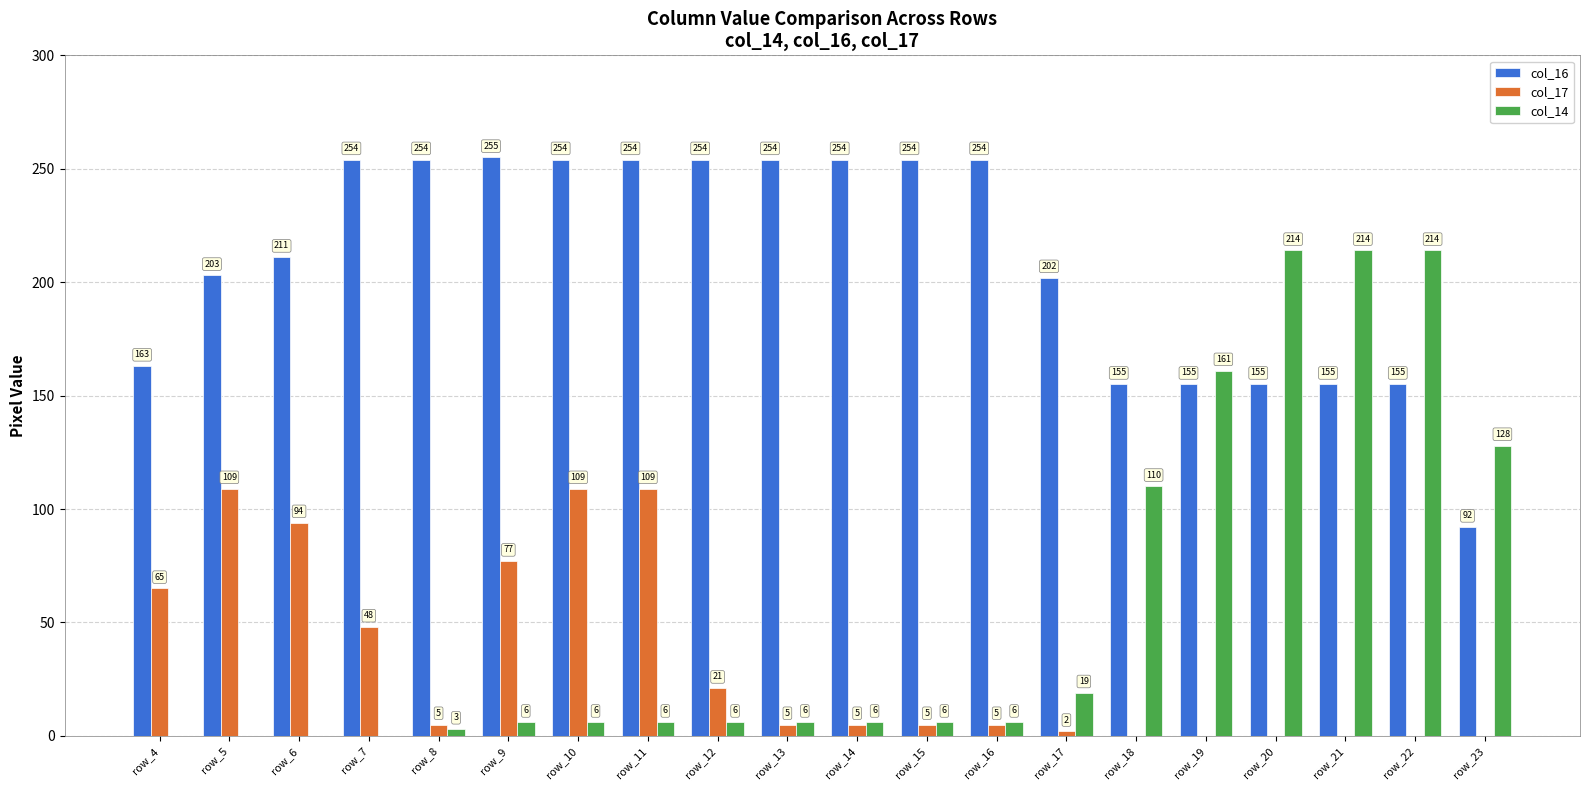

Which category has the highest value across all series?

row_9